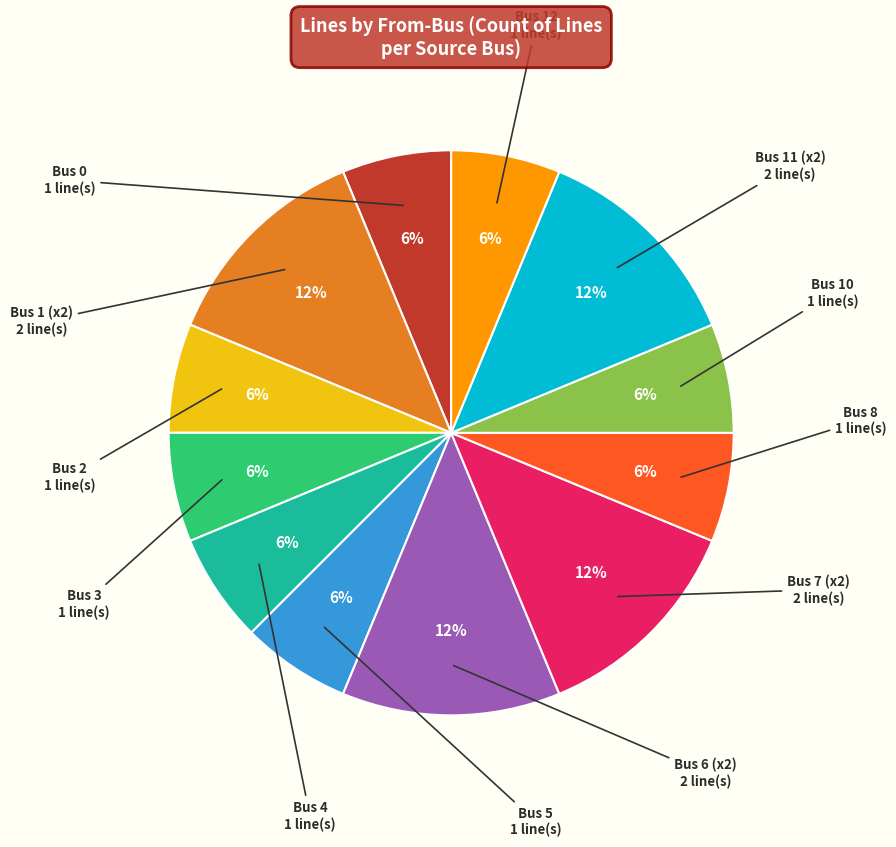

To the nearest percent, what is the average slice percentage?

8%